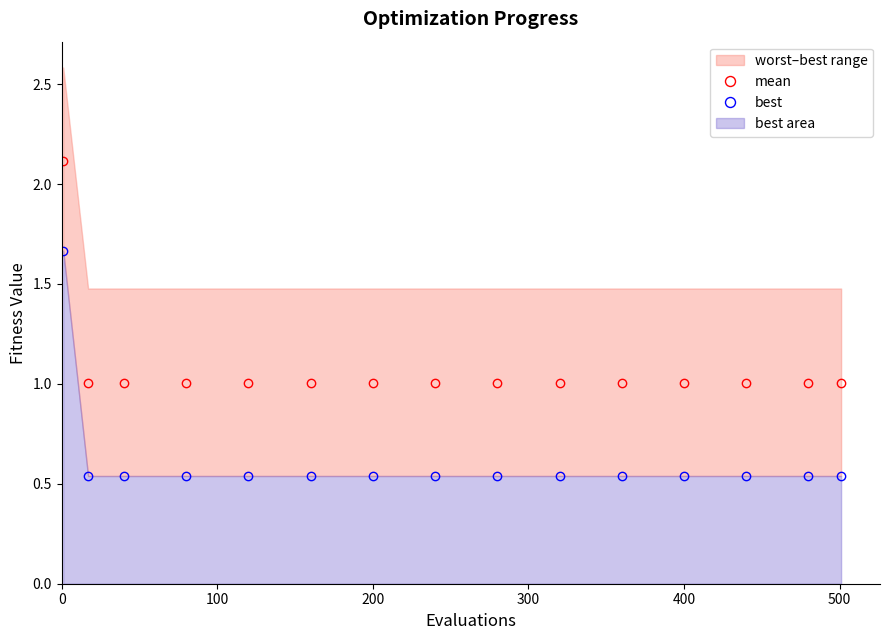

True or false: best and mean cross at least once.

False